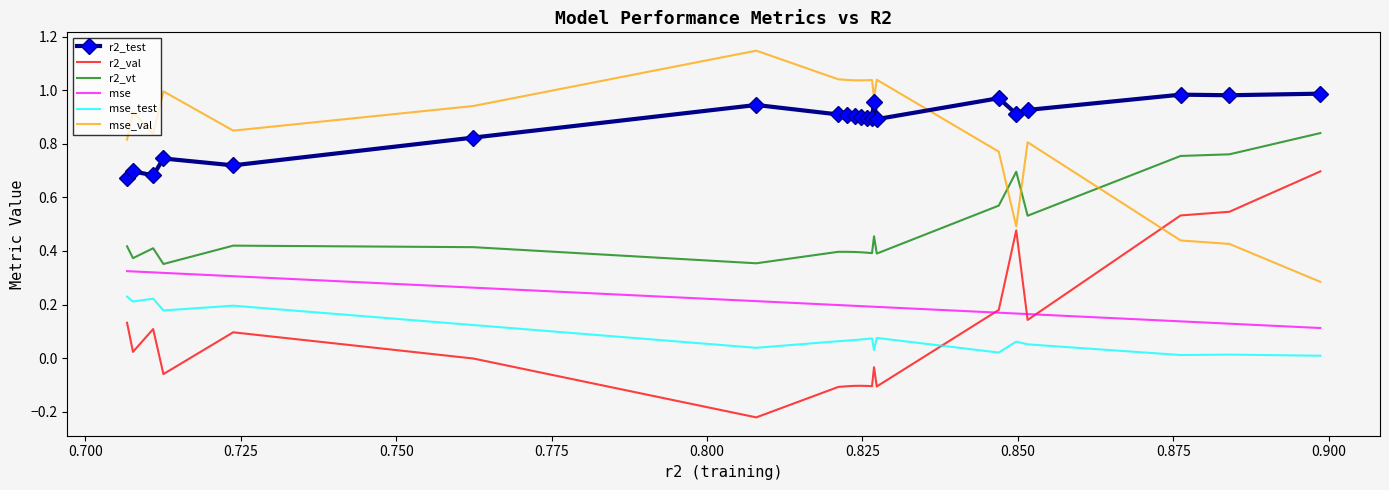

True or false: mse and r2_vt intersect in this chart.

False